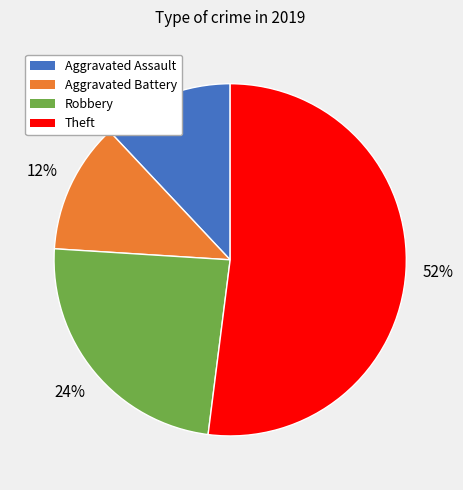

Which has a higher value, Robbery or Aggravated Battery?

Robbery